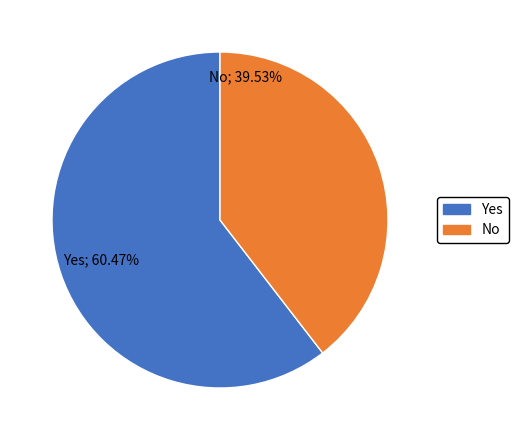

Do No and Yes together represent more than half of the pie?

Yes